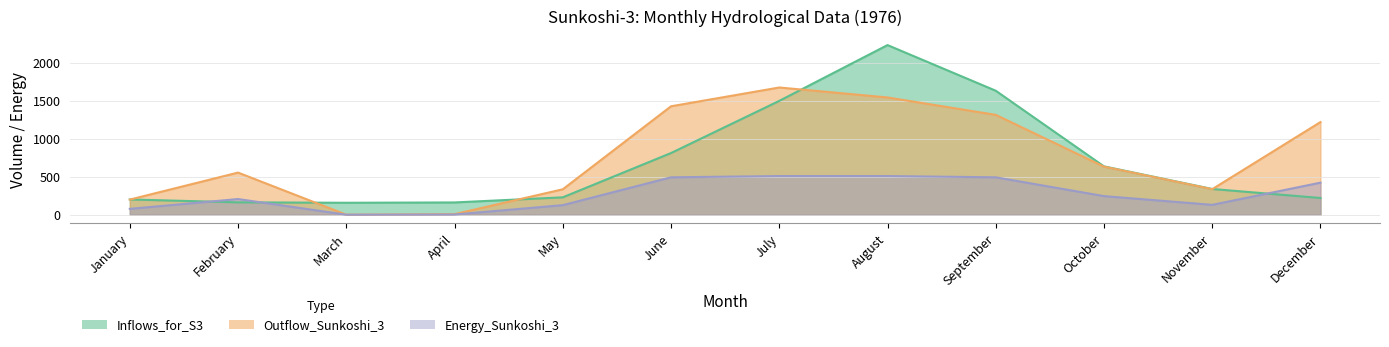

After their last crossing, which series has the higher values: Inflows_for_S3 or Energy_Sunkoshi_3?

Energy_Sunkoshi_3